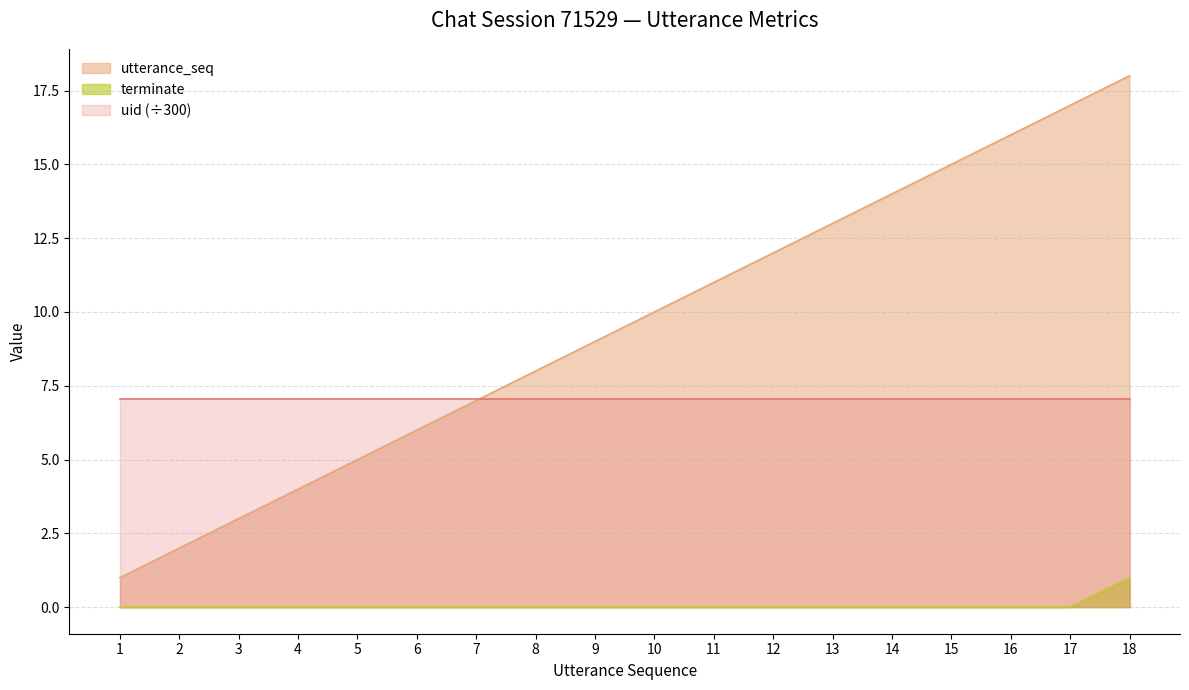

At which category is the sum across all series the highest?

18